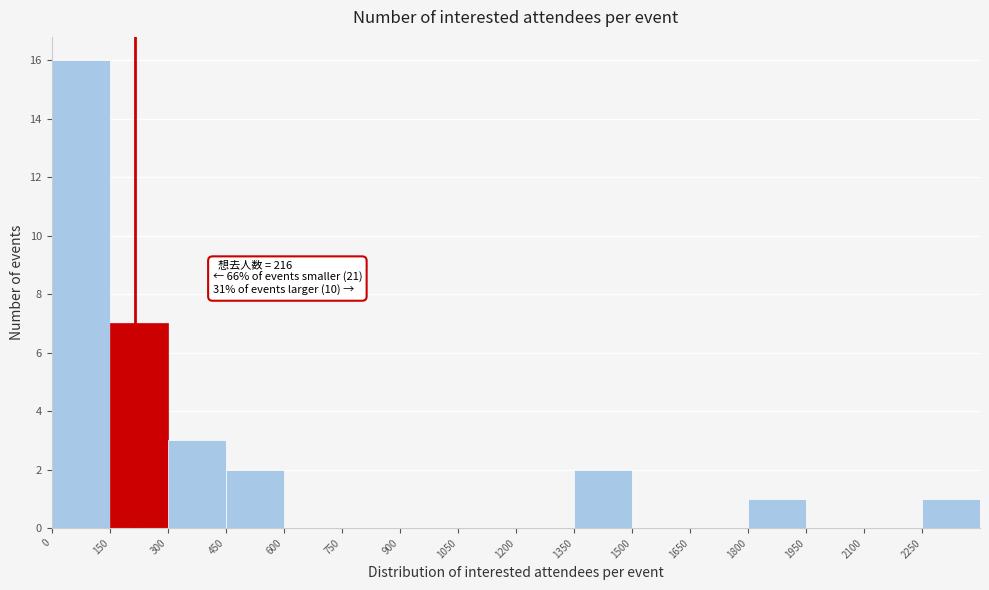

Which range on the x-axis has the tallest bar?

0 to 150